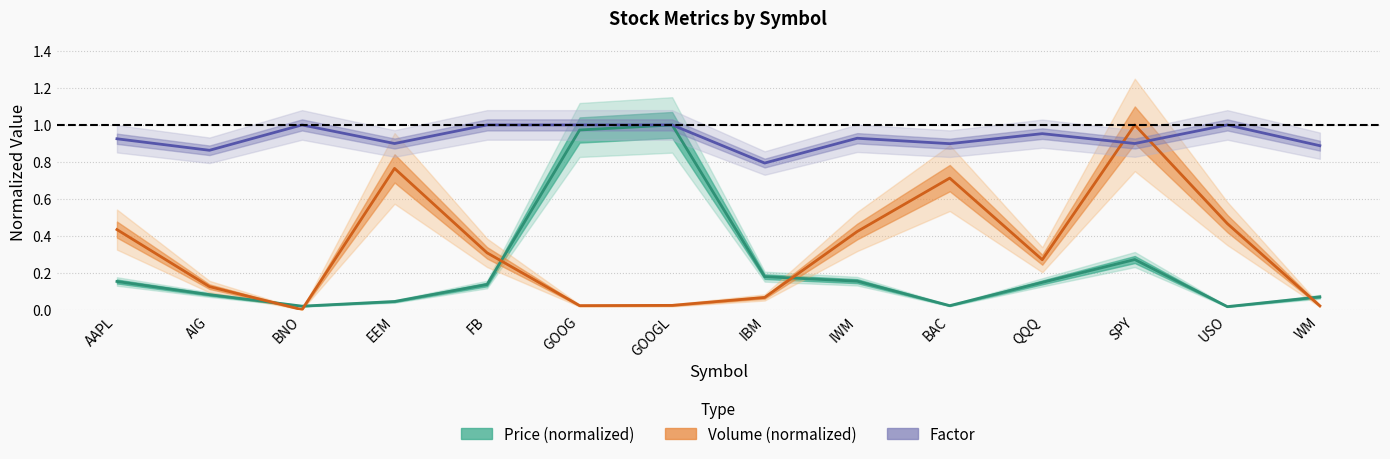

Between USO and BAC, which is larger?

BAC